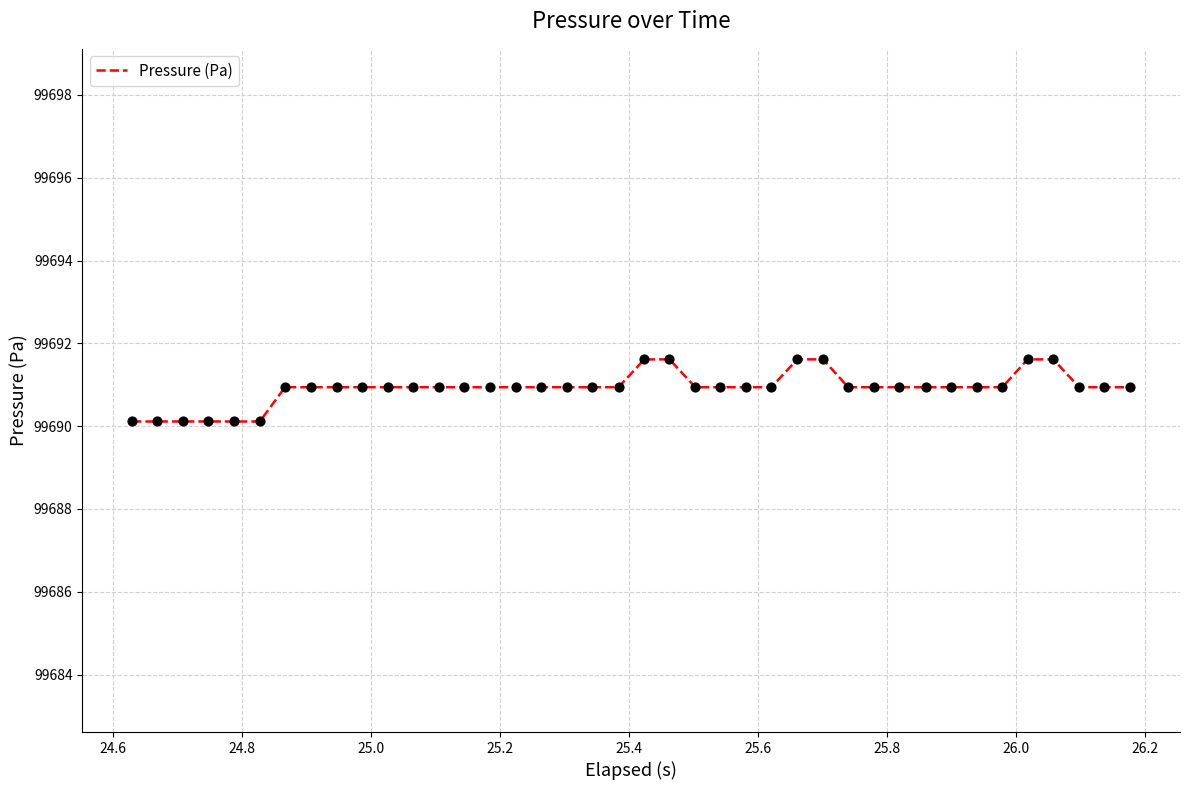

What is the minimum value shown in the chart?

99690.1